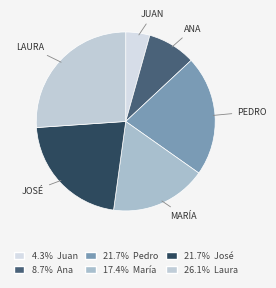

Count the number of slices in the pie.

6